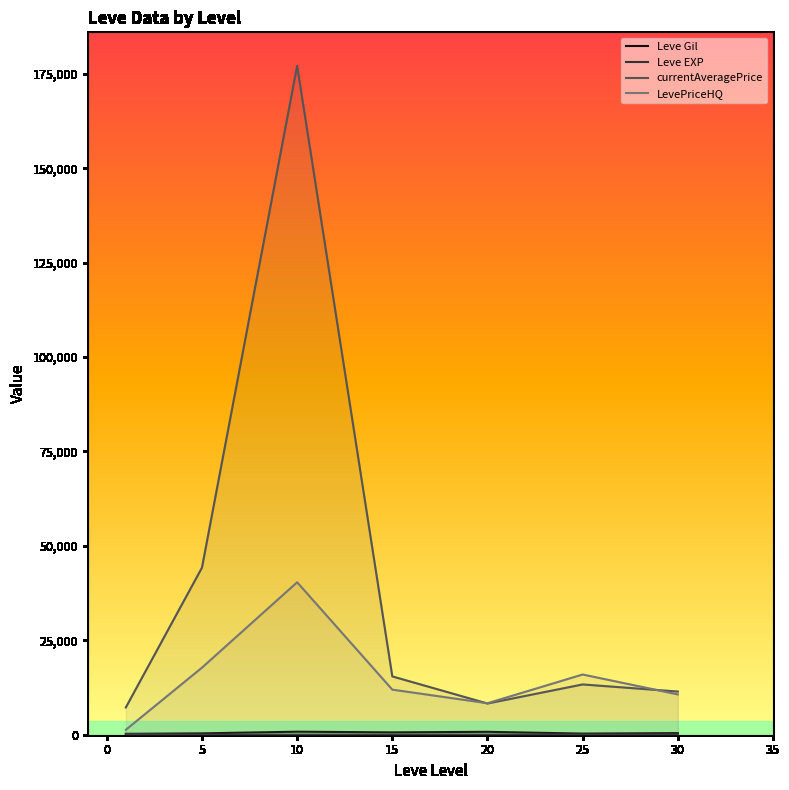

Which category has the highest value in the currentAveragePrice series?

10